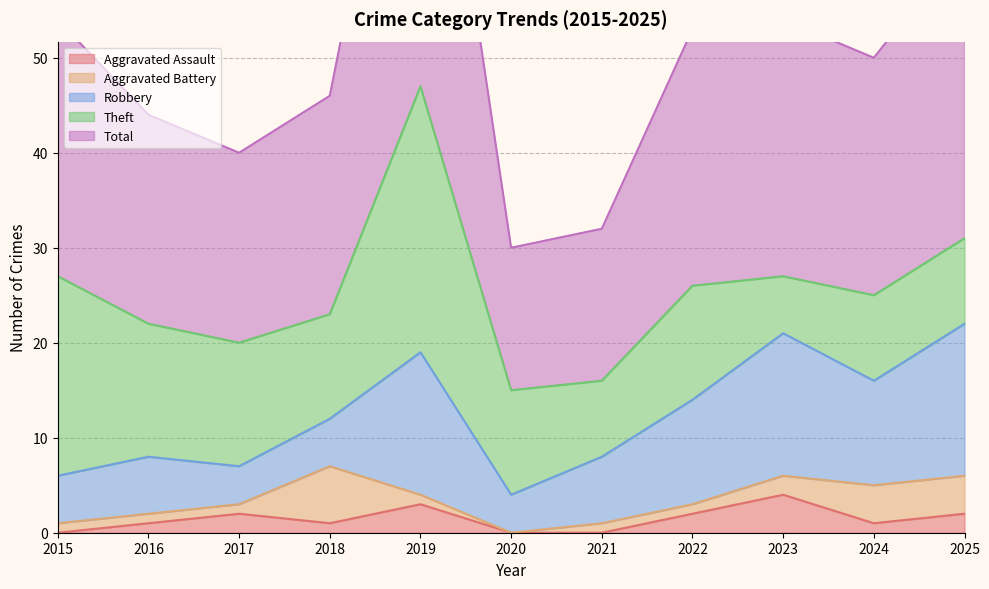

Between 2022 and 2018, which is larger?

2022